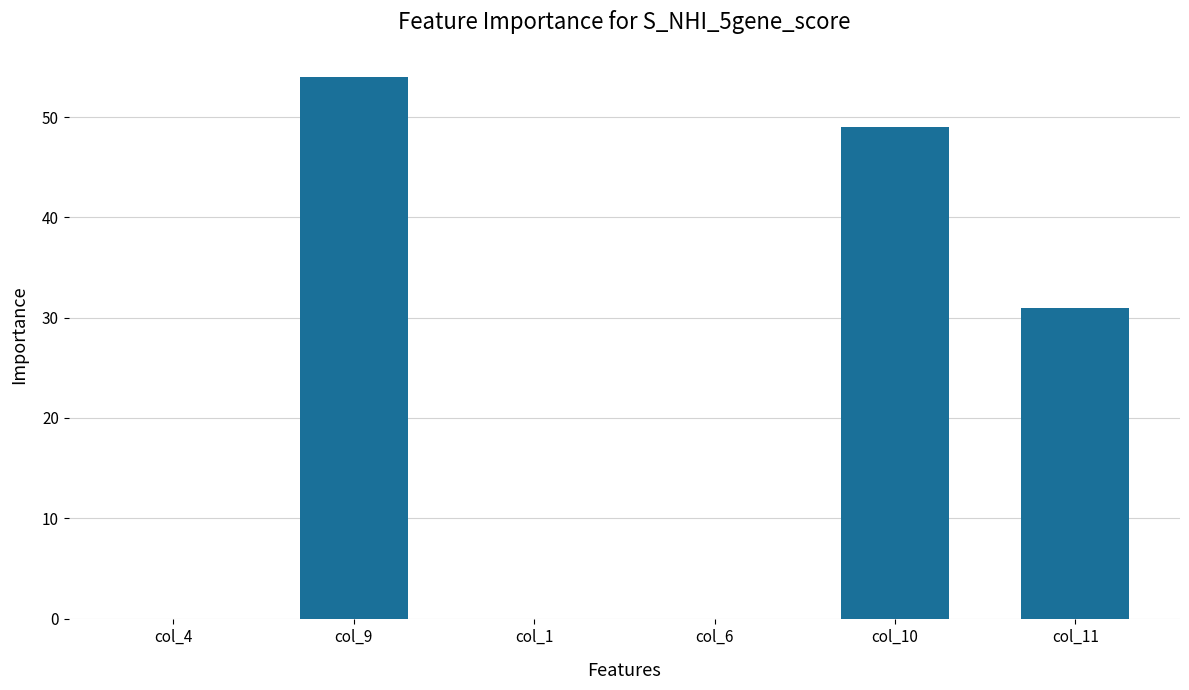

Reading left to right, transcribe all the data shown in this chart.

0.0	54.0	0.0	0.0	49.0	31.0